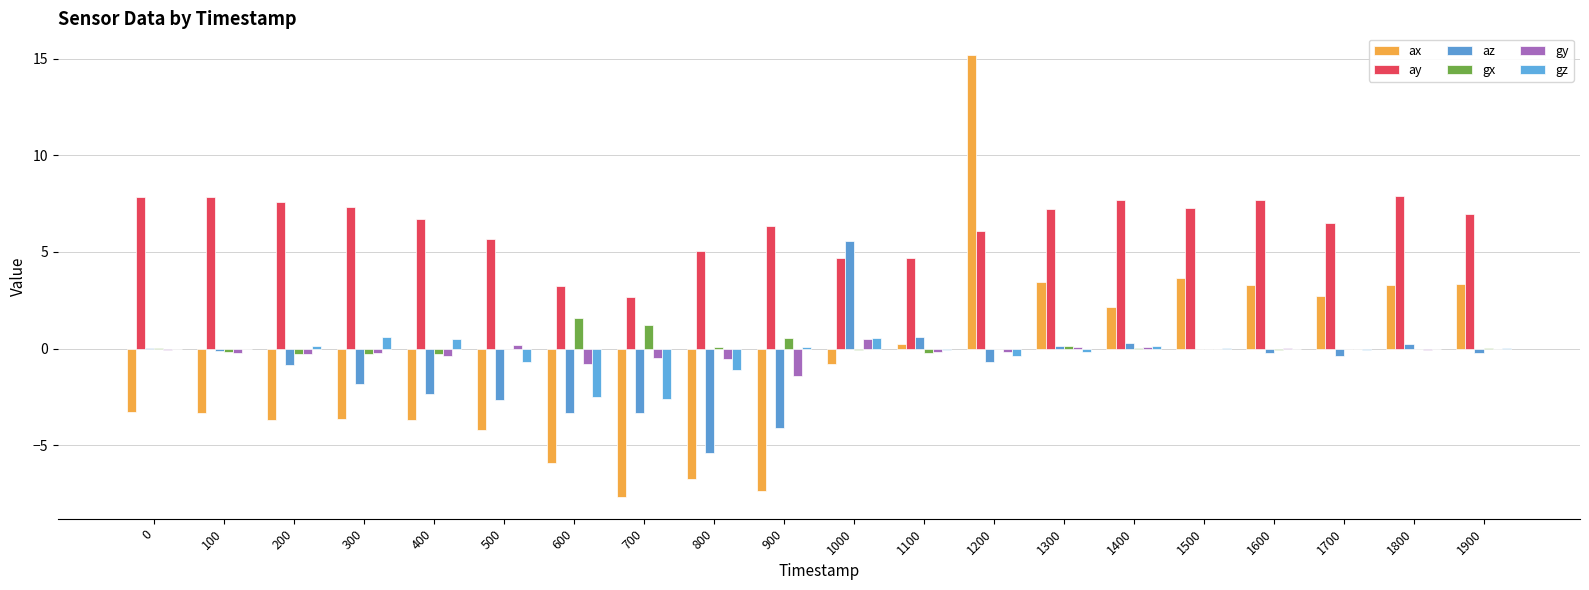

Which series has the largest total across all categories?

ay